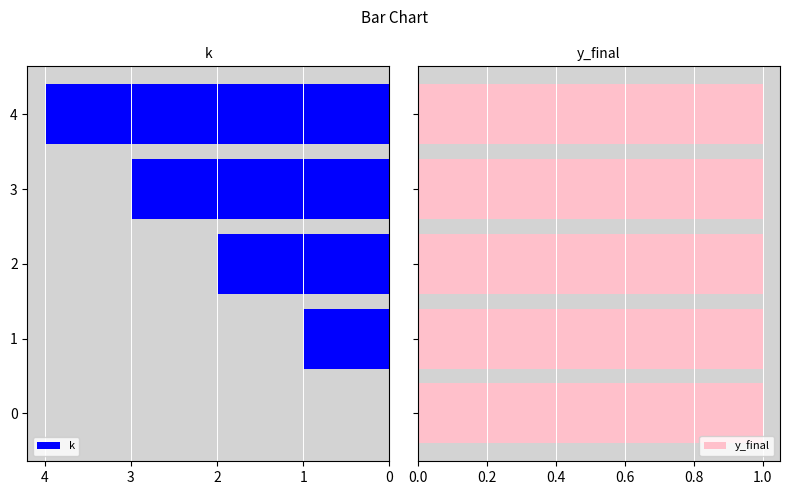

How many bars are there in each group?

2